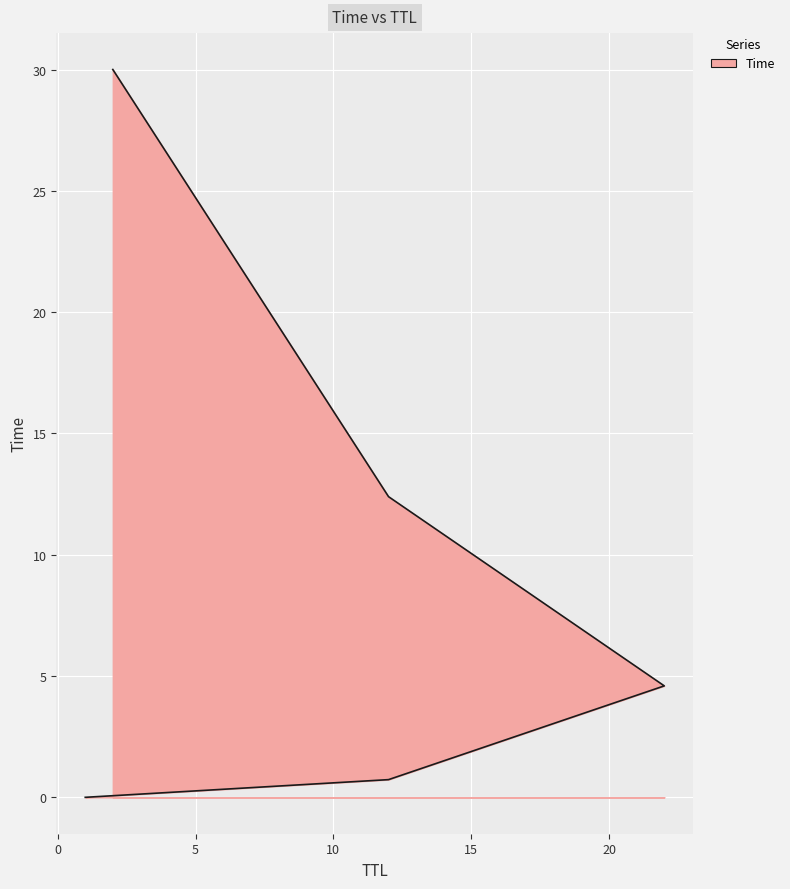

What is the change in value from 1 to 2?

+30.0